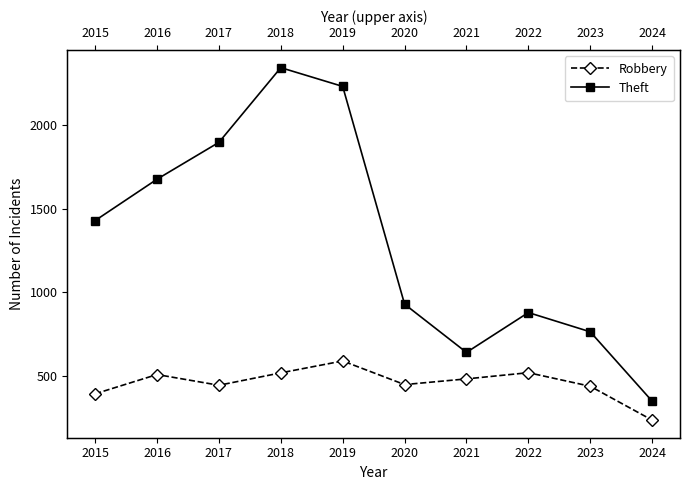

What are all the series names shown in the legend?

Robbery, Theft